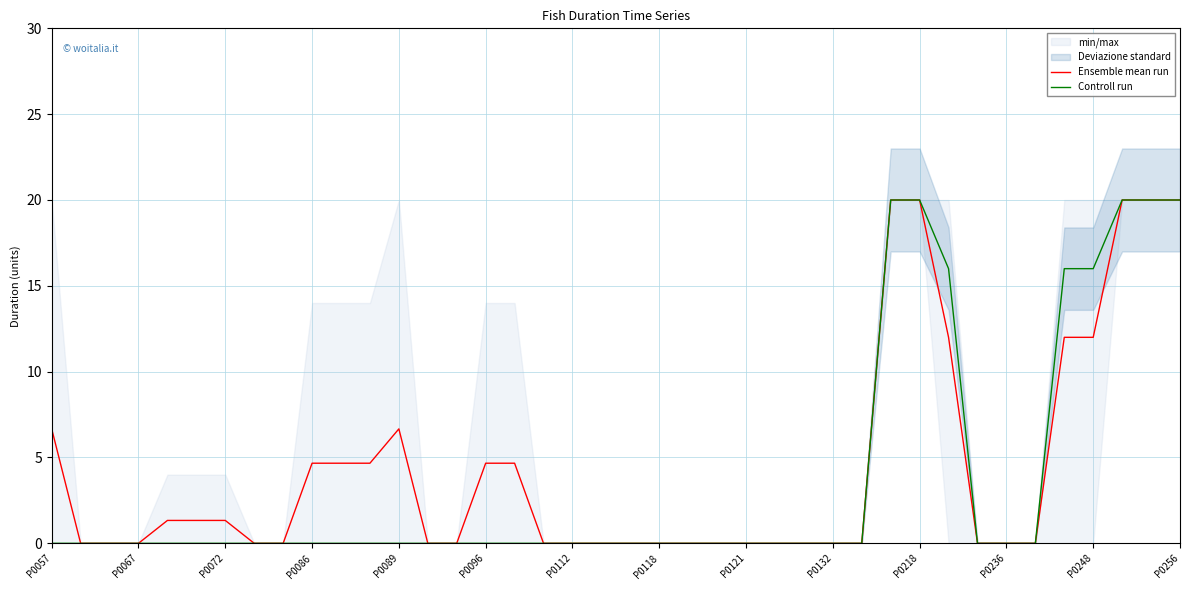

What is the sum of all Controll run values?

148.0